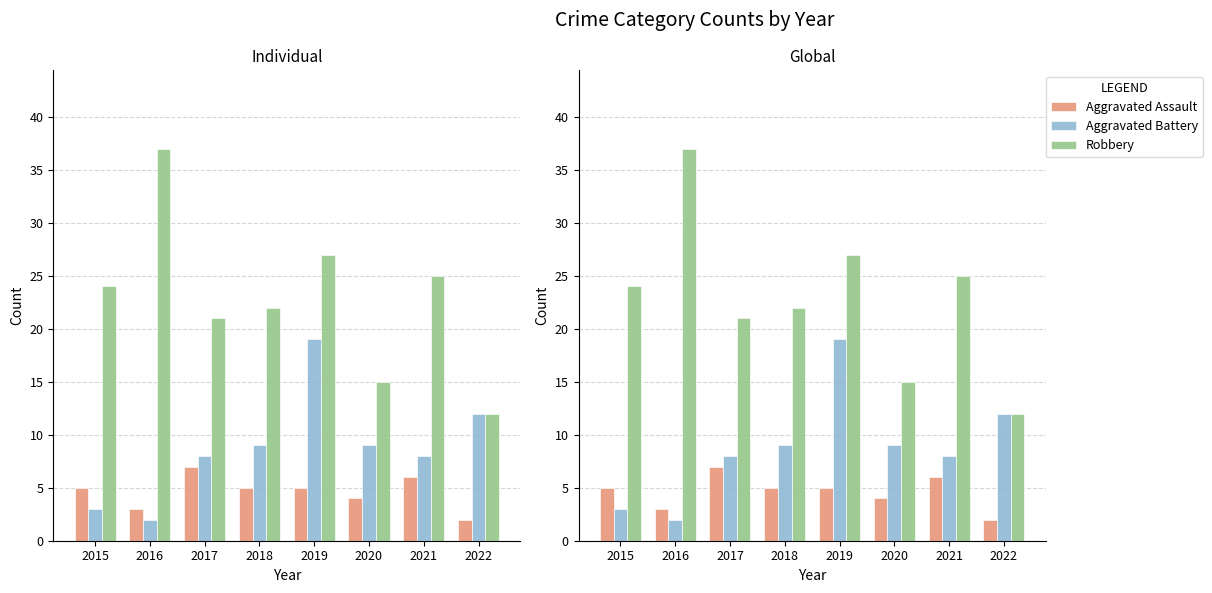

How many values in the Aggravated Assault series exceed 5?

2